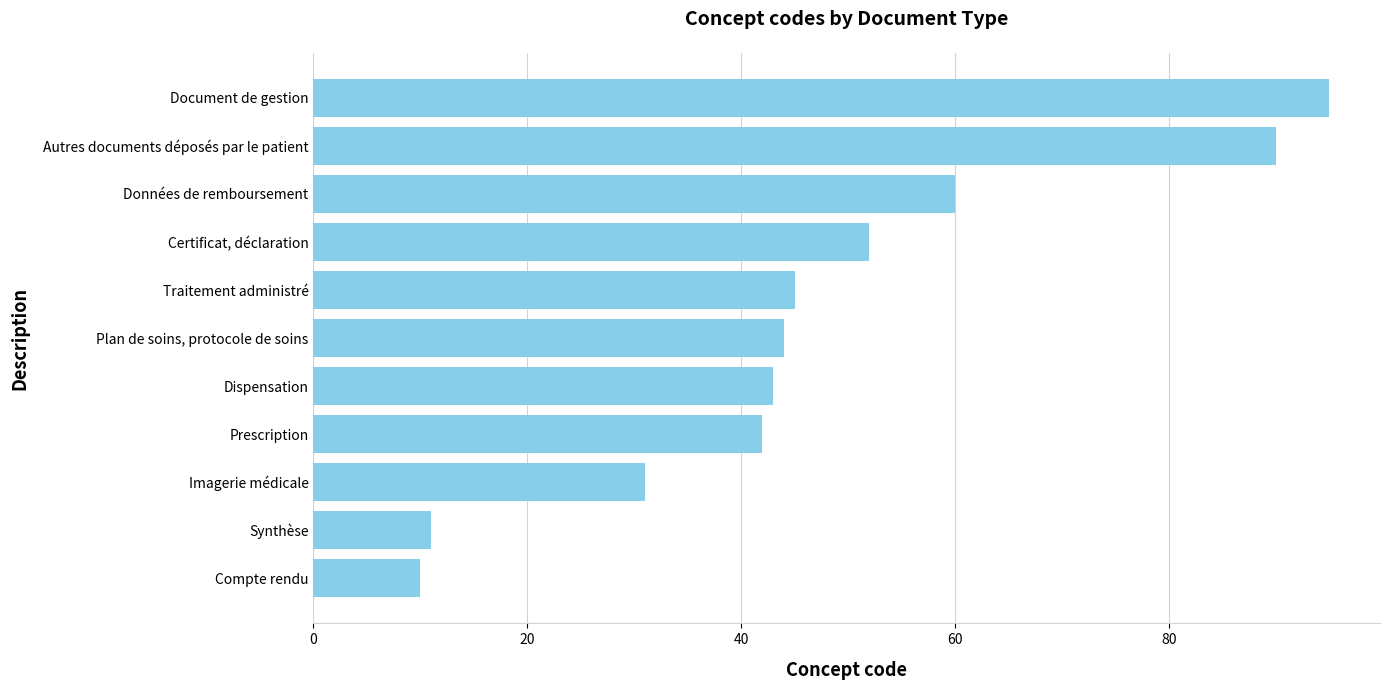

What is the change in value from Prescription to Données de remboursement?

+18